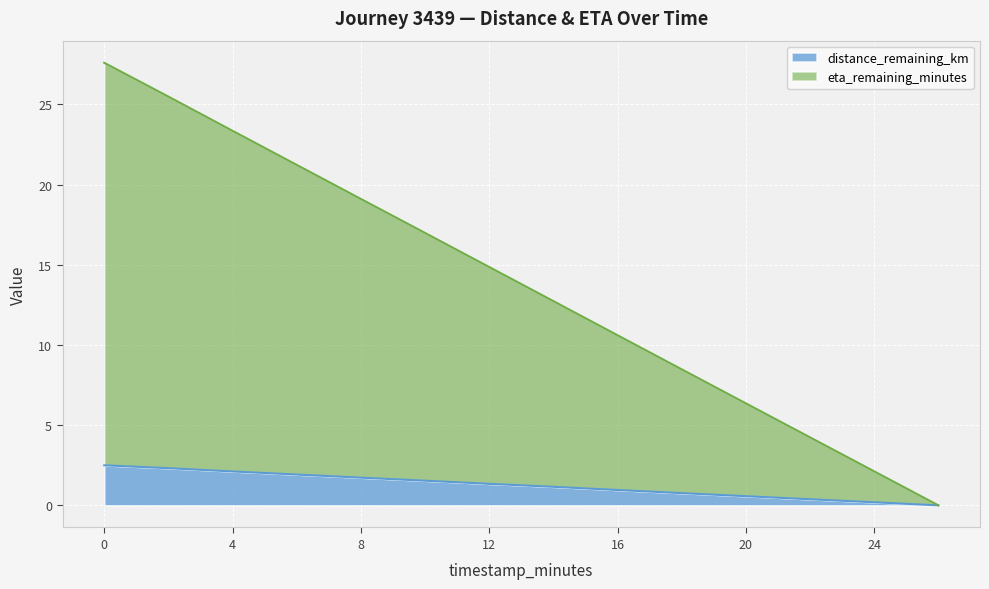

At how many categories does at least one series exceed 8?

10